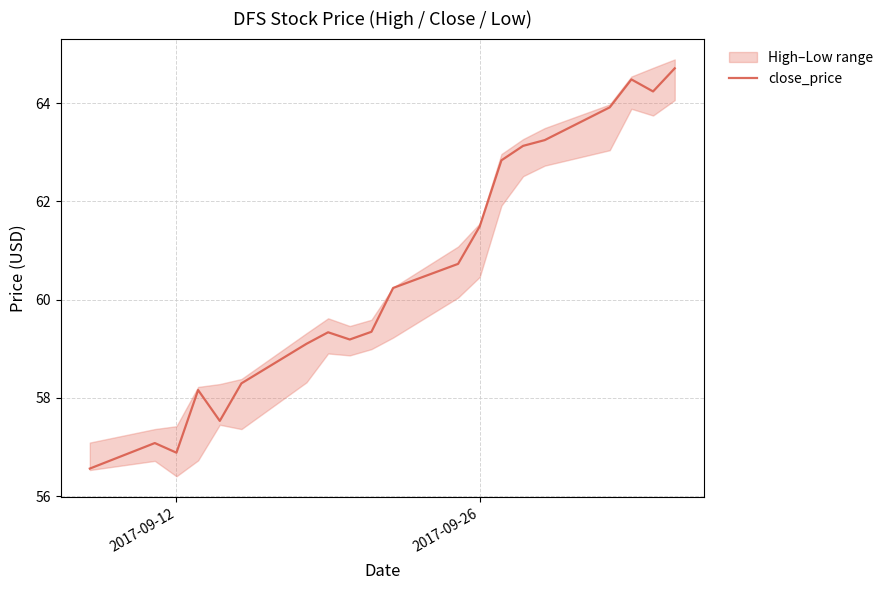

How many lines are shown in the chart?

1